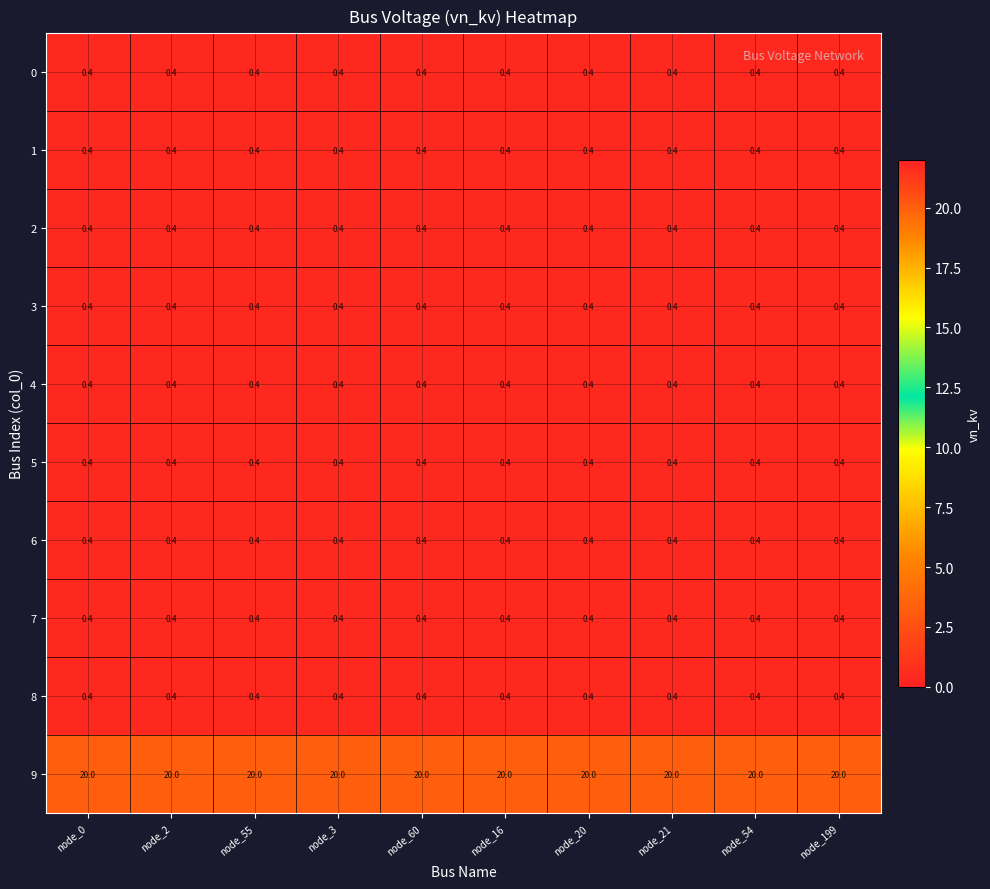

What is the highest value of the 7 series?

0.4